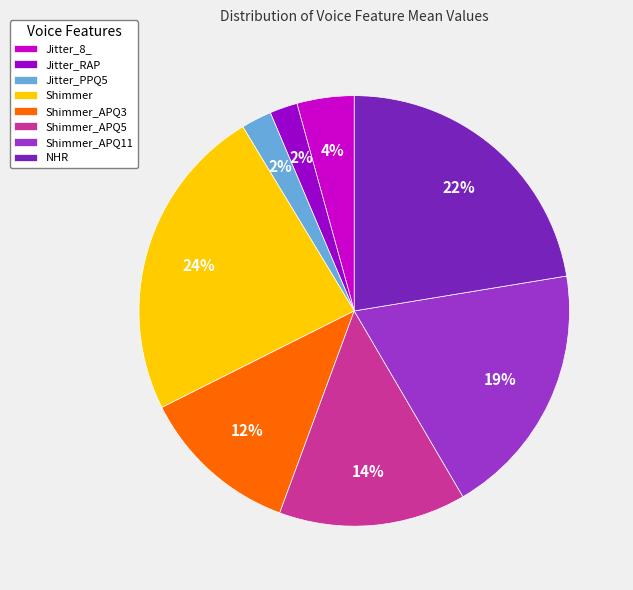

Is there a majority slice in this chart?

No